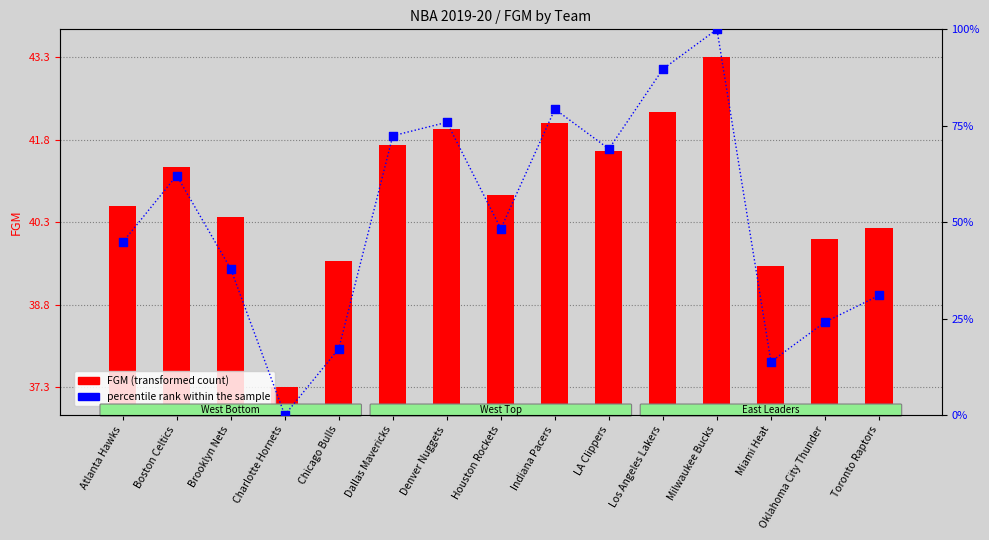

Which series reaches the minimum Y coordinate?

percentile rank within the sample